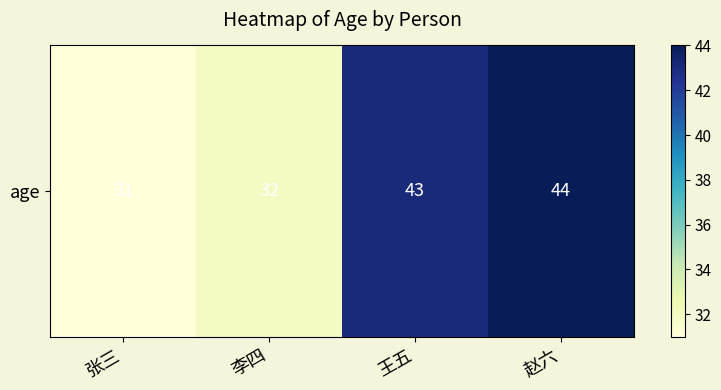

List the labels in order of value, largest first.

赵六, 王五, 李四, 张三